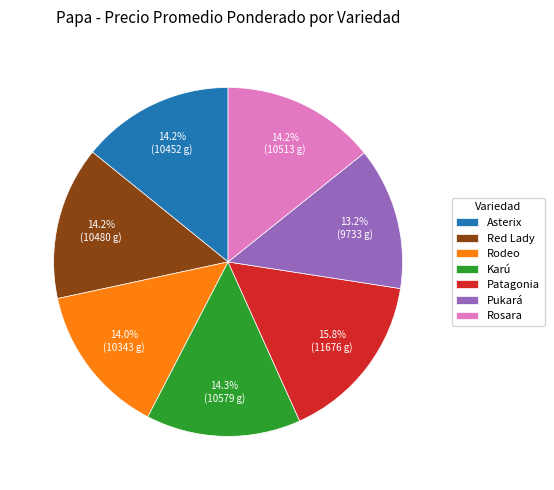

Which category has the smallest portion of the pie?

Pukará